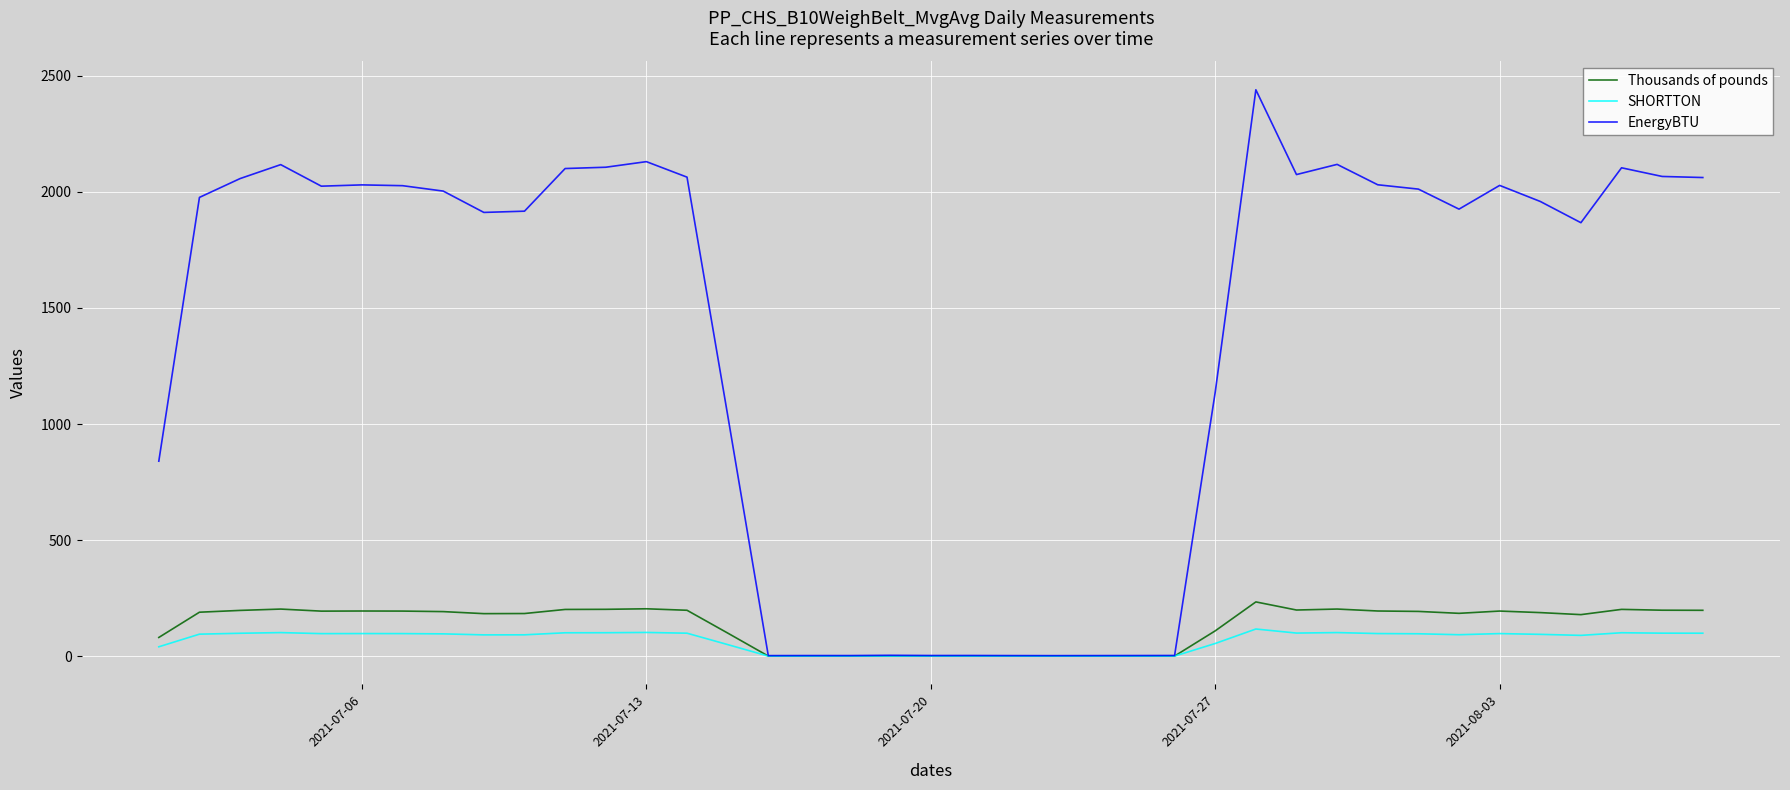

Which series has the widest spread of values?

EnergyBTU